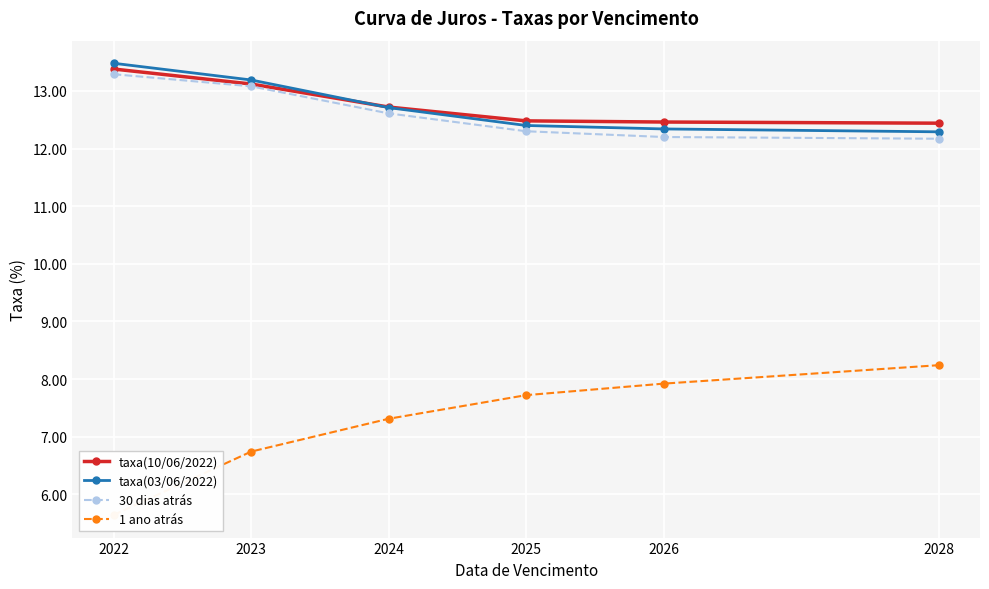

Between which two adjacent categories do taxa(03/06/2022) and taxa(10/06/2022) first intersect?

2023 and 2024